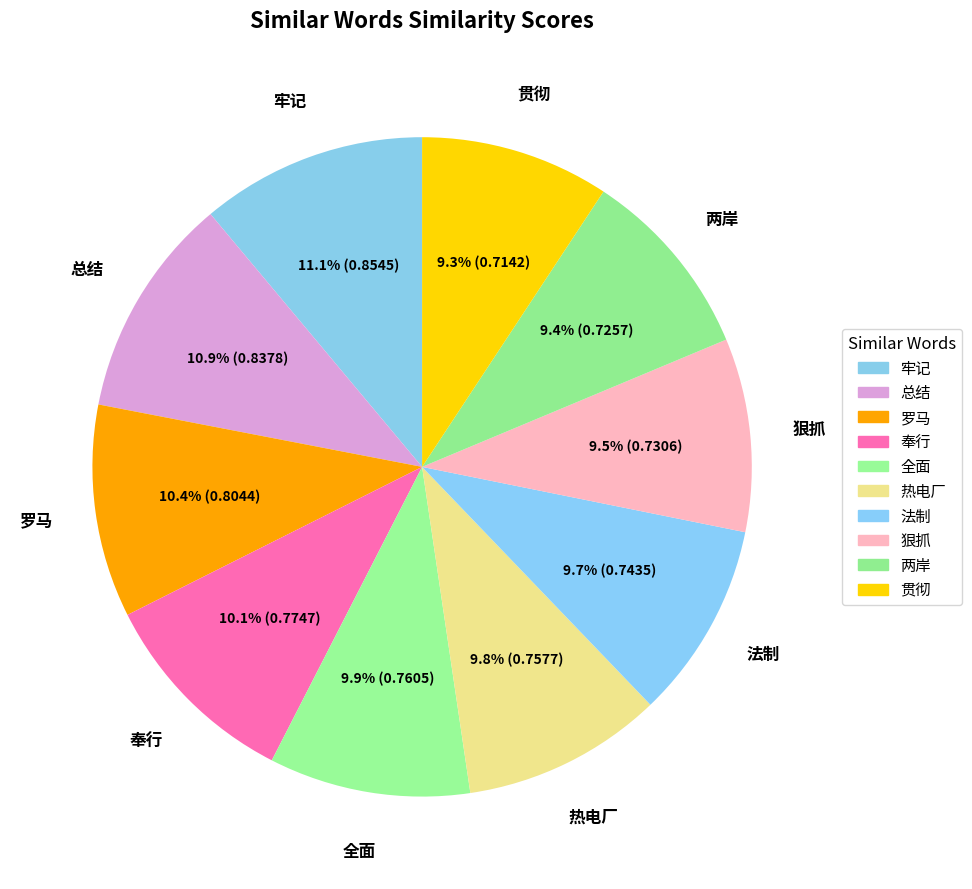

To the nearest percent, what is the difference between the 贯彻 and 牢记 slice percentages?

2%